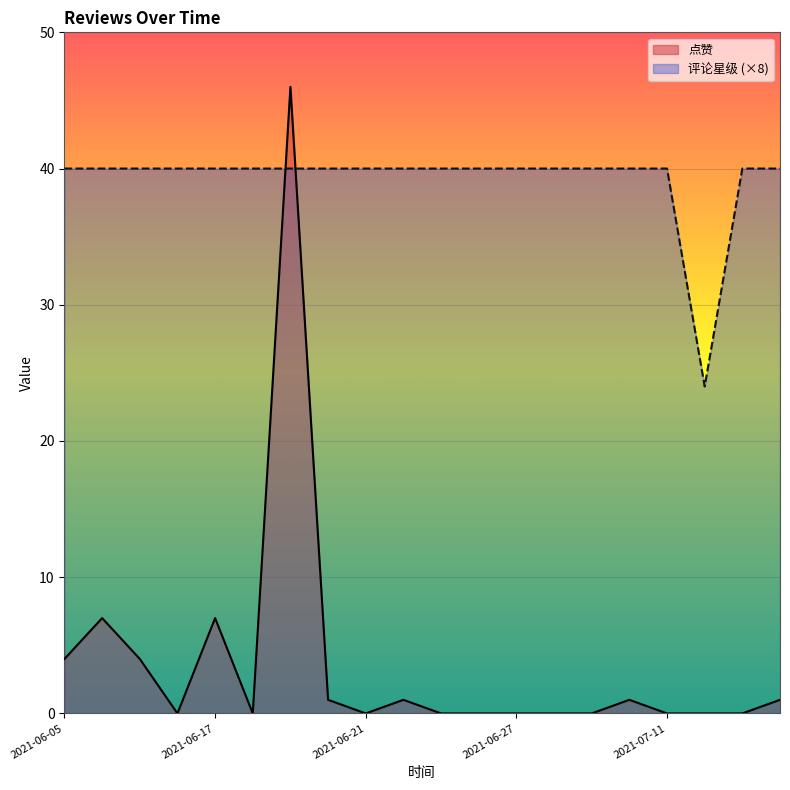

What is the difference between the maximum and second lowest values in the 点赞 series?

46